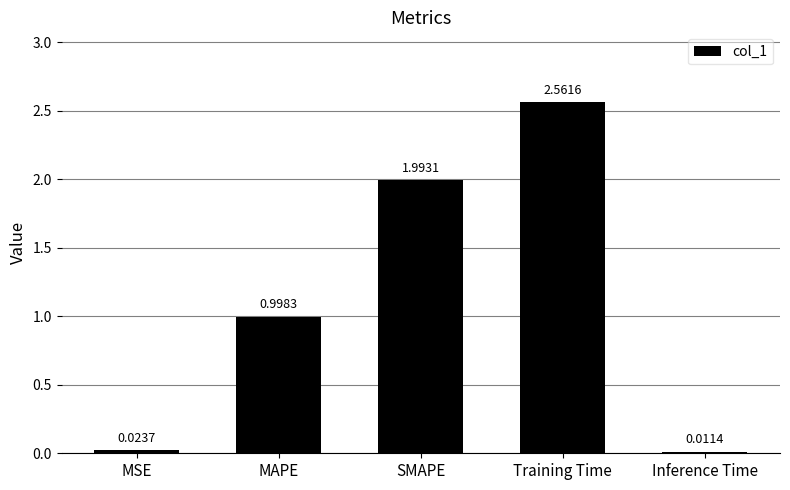

What is the difference between the values at Training Time and MSE?

2.5